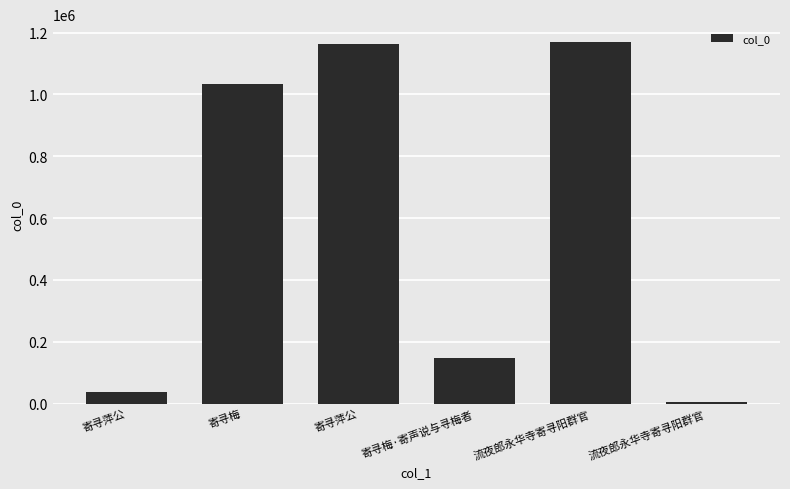

What is the difference between the second highest and second lowest values?

1124977